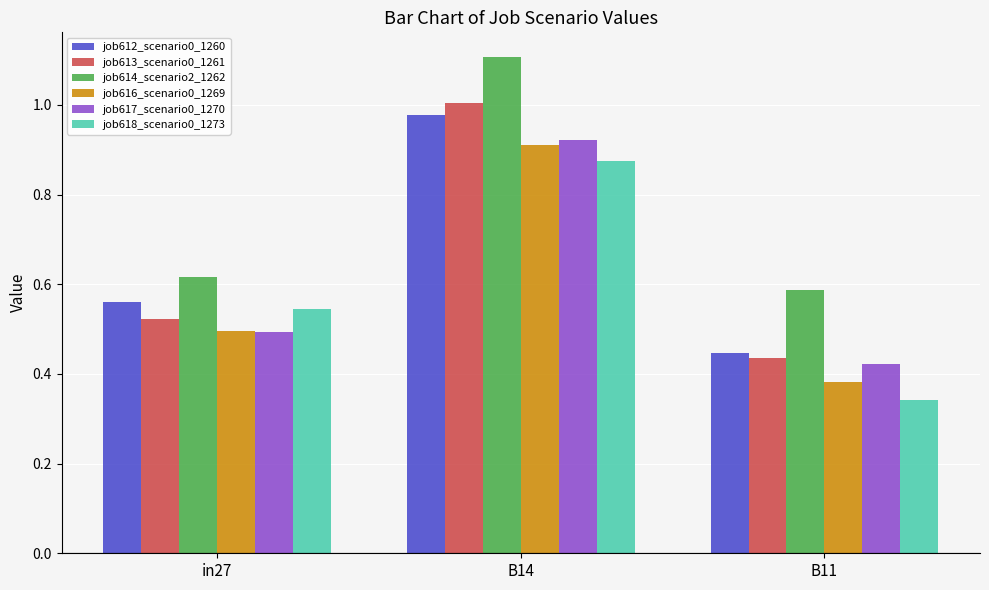

The value of job612_scenario0_1260 at B14 is 1.5. True or false?

False